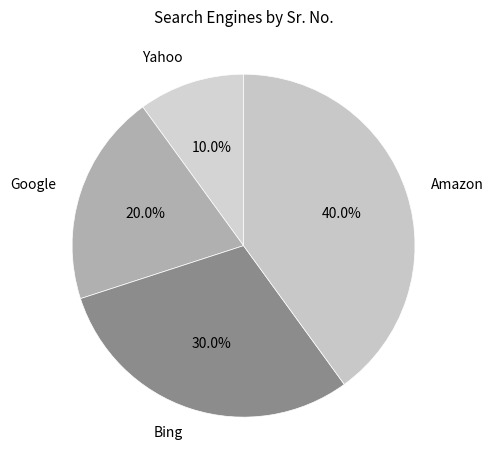

Is it true that Amazon is 40% of the pie?

True